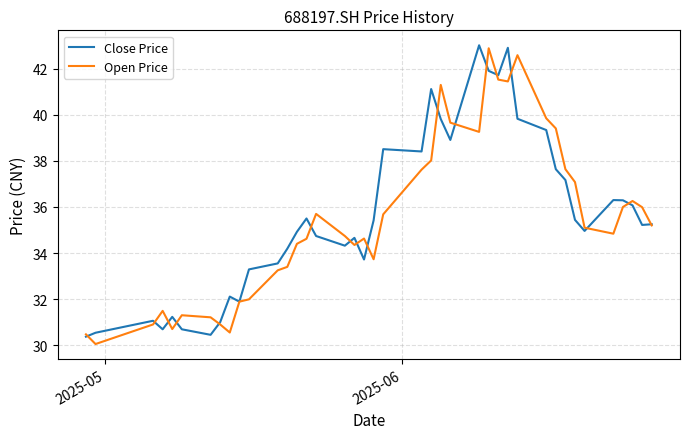

What is the maximum value for Open Price?

42.9